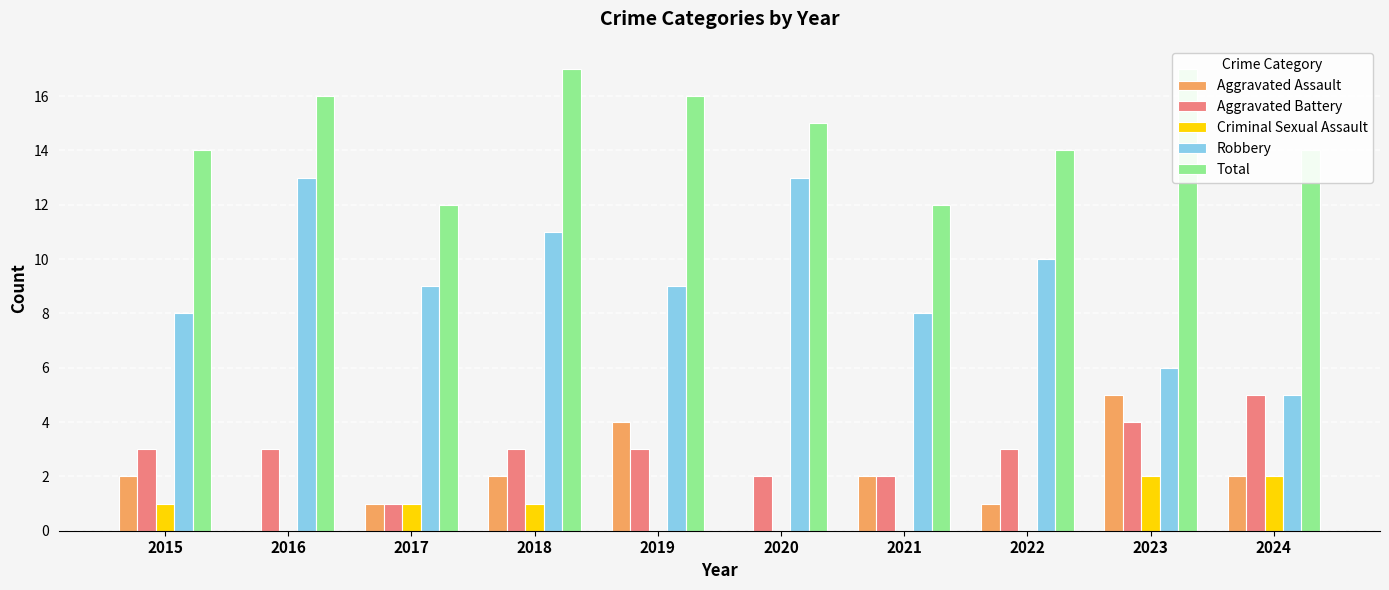

Is it true that Total equals 14 at 2022?

True